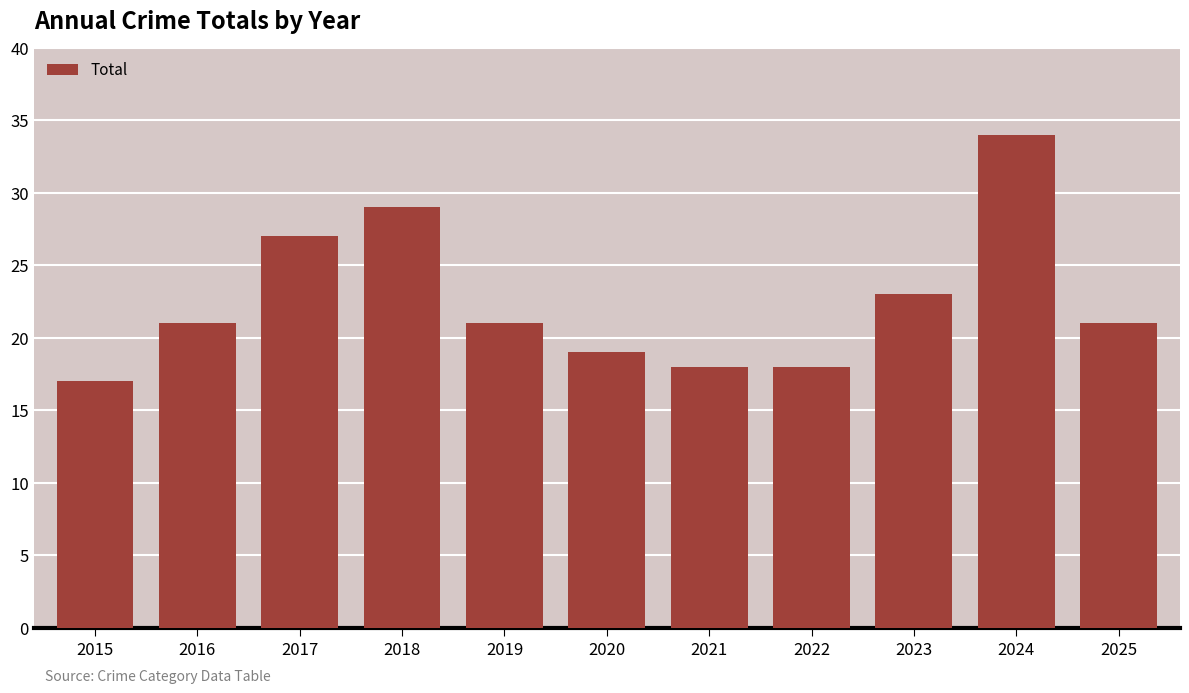

Approximately how many times larger is the value at 2025 compared to 2024?

0.6